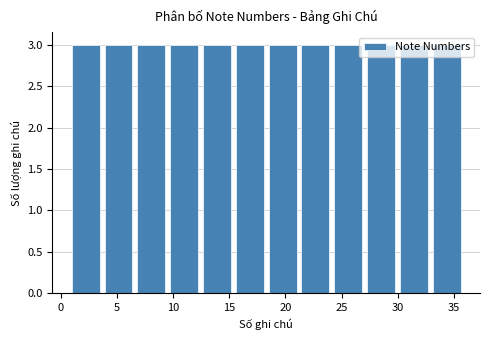

How tall is the bar that spans 21.5 to 24.5 on the x-axis? Neither the bar edges nor the heights are printed on the chart, so give them approximately, as read against the axes.

3